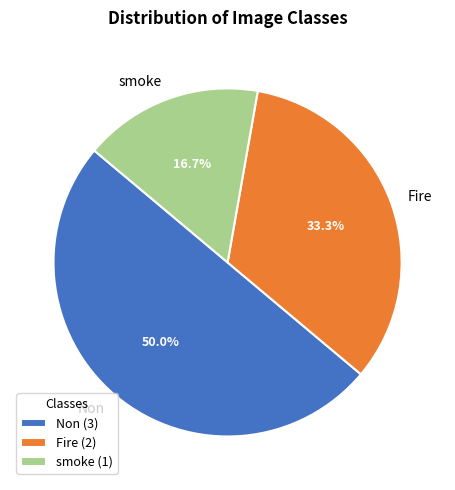

To the nearest percent, what portion does Fire represent?

33%